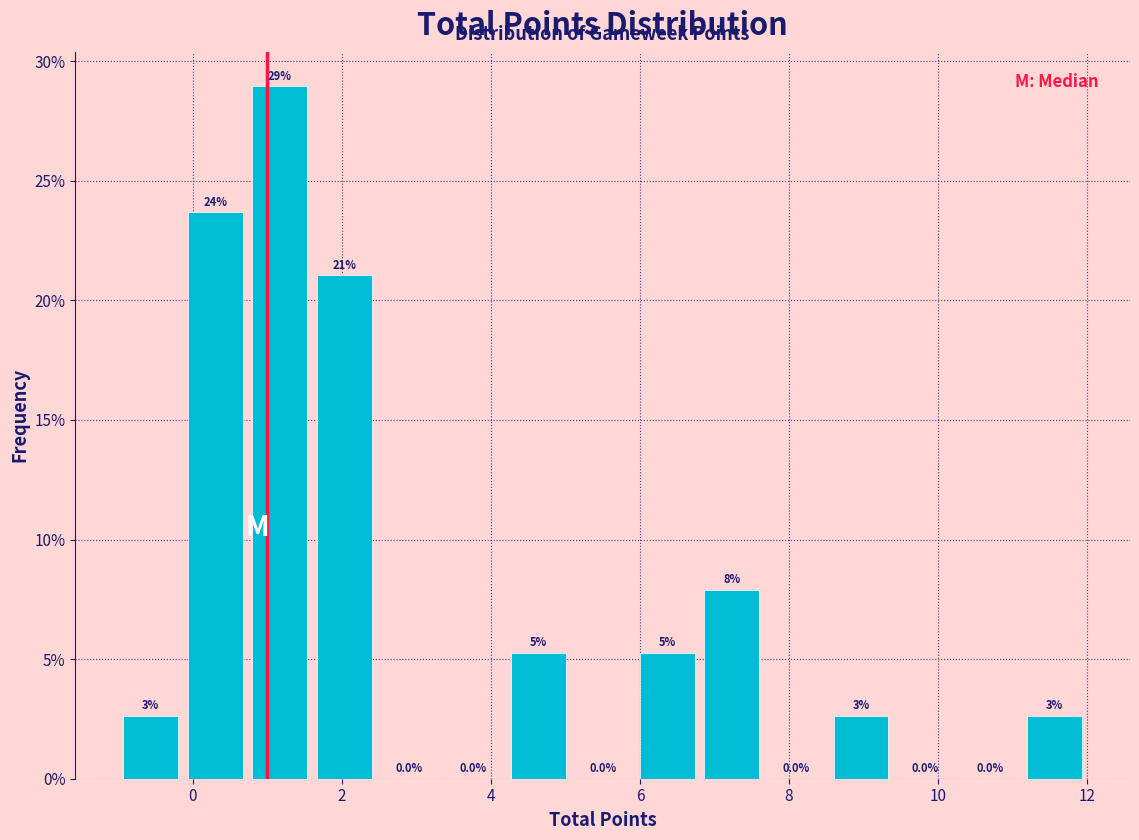

Over which range of the x-axis is the bar tallest?

0.8 to 1.6